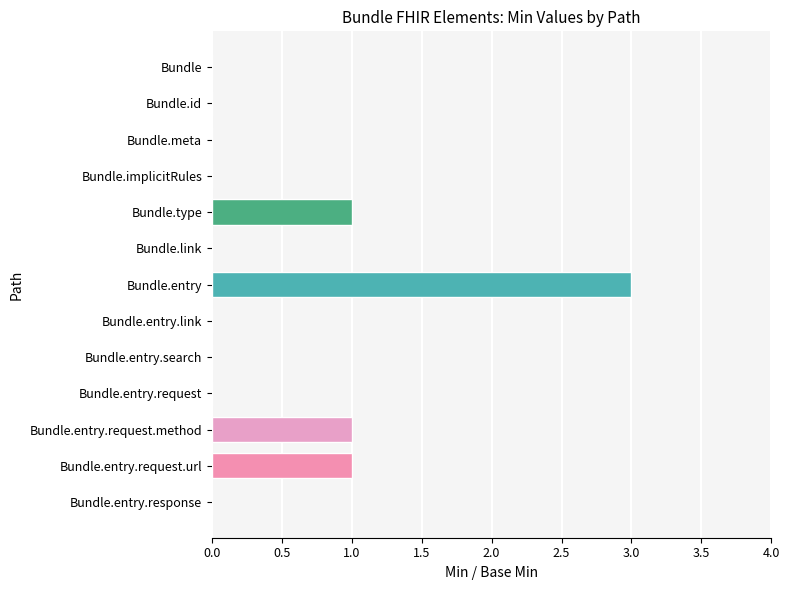

Between Bundle.entry.request.url and Bundle.entry.link, which is larger?

Bundle.entry.request.url